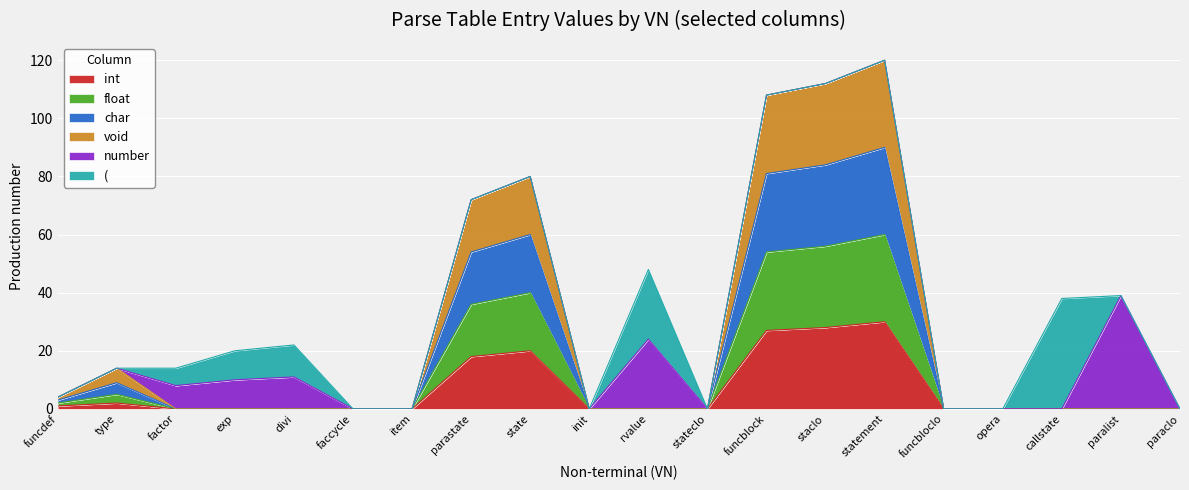

True or false: float and void cross at least once.

False